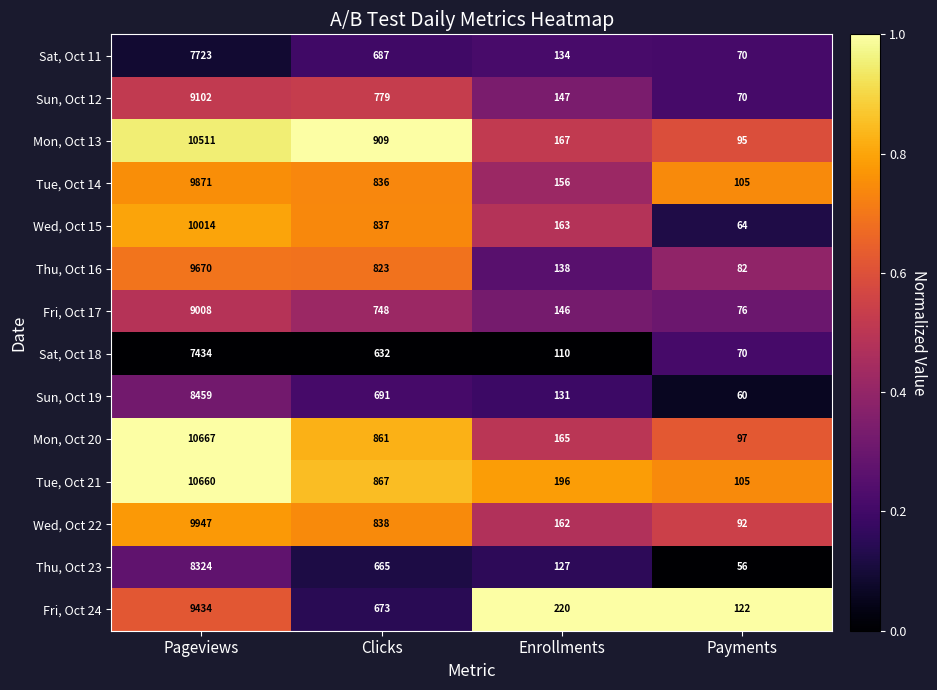

True or false: Thu, Oct 16 has a value of 138 at Enrollments.

True